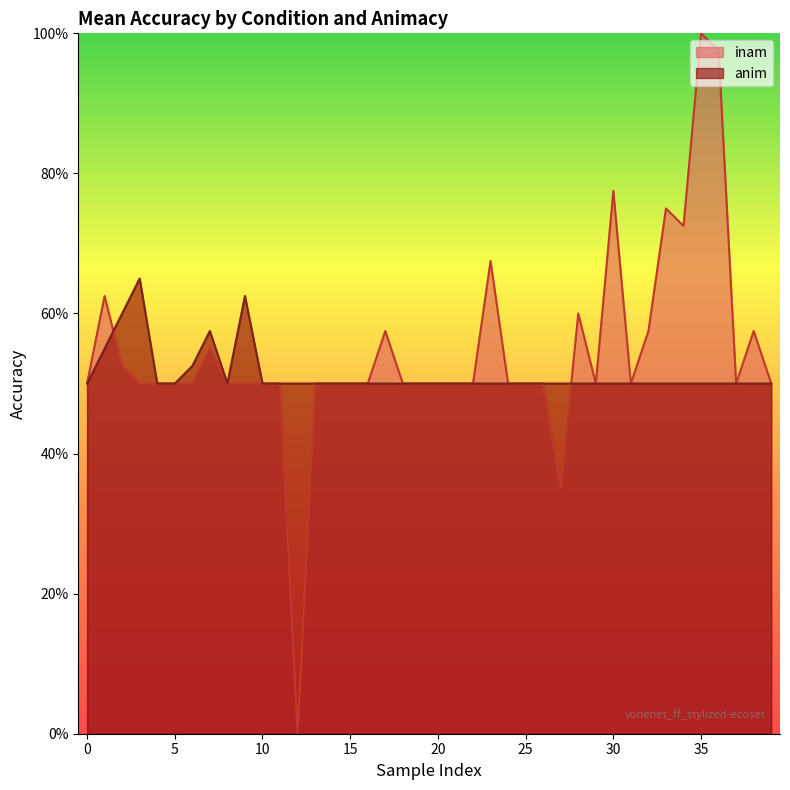

How many categories are shown in the chart?

40